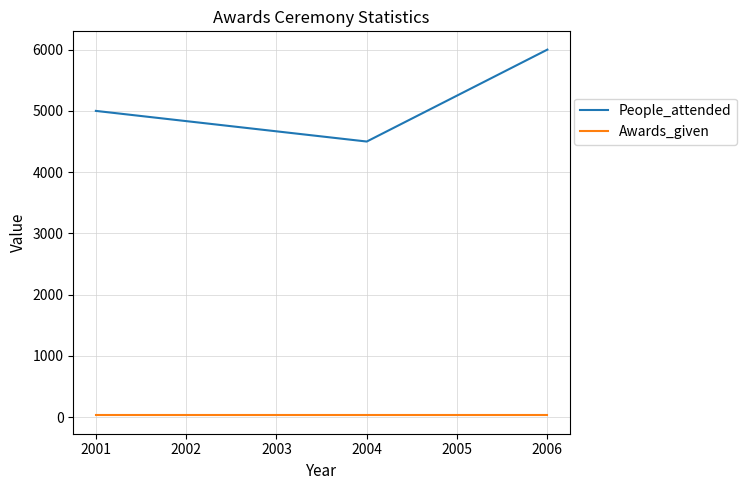

What are all the series names shown in the legend?

People_attended, Awards_given